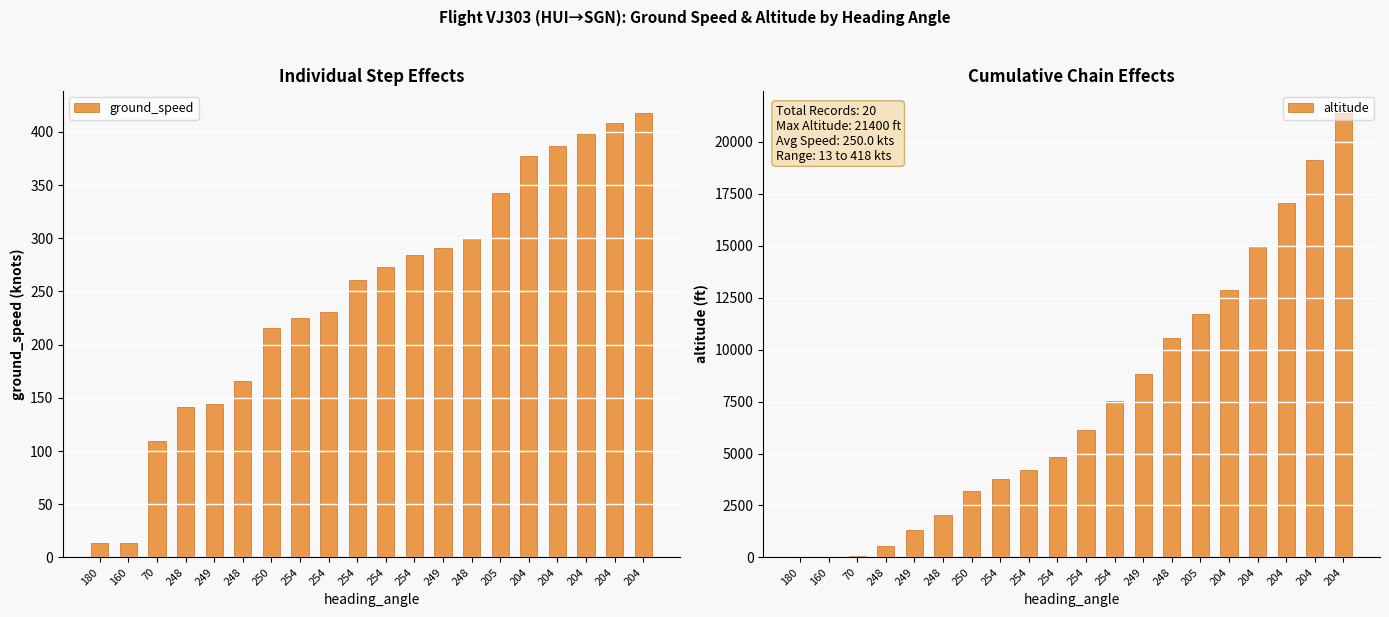

Is it true that ground_speed equals 291.0 at 249?

True